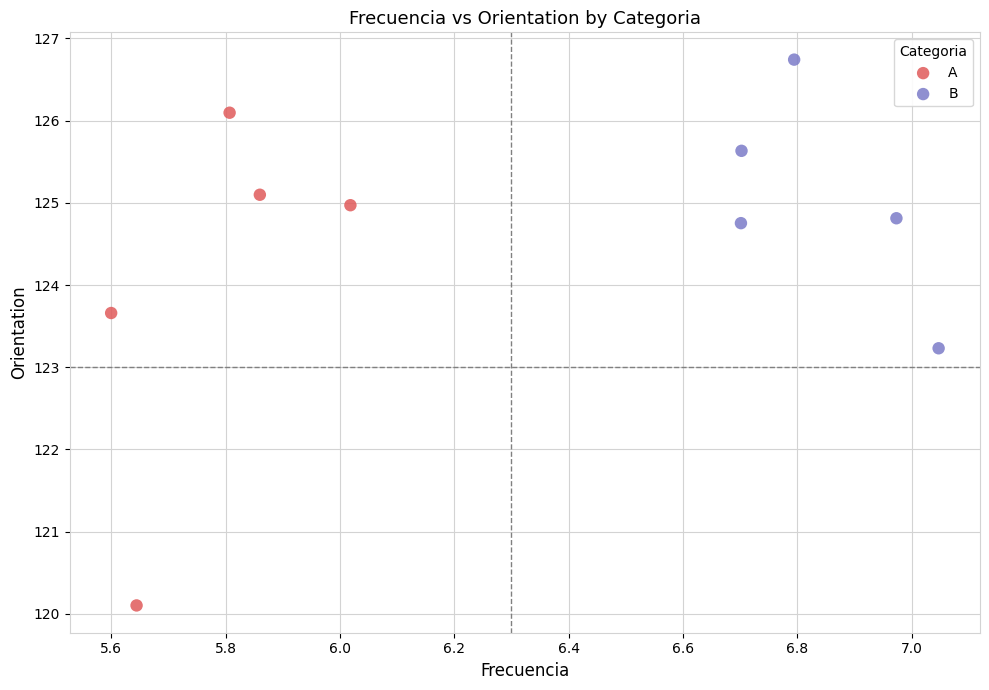

Which series has the largest Y range (max minus min)?

A